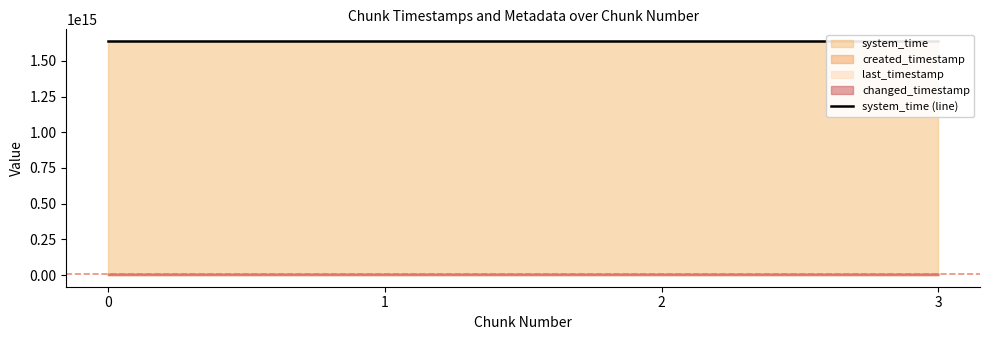

Which has a higher value, 3 or 0?

3